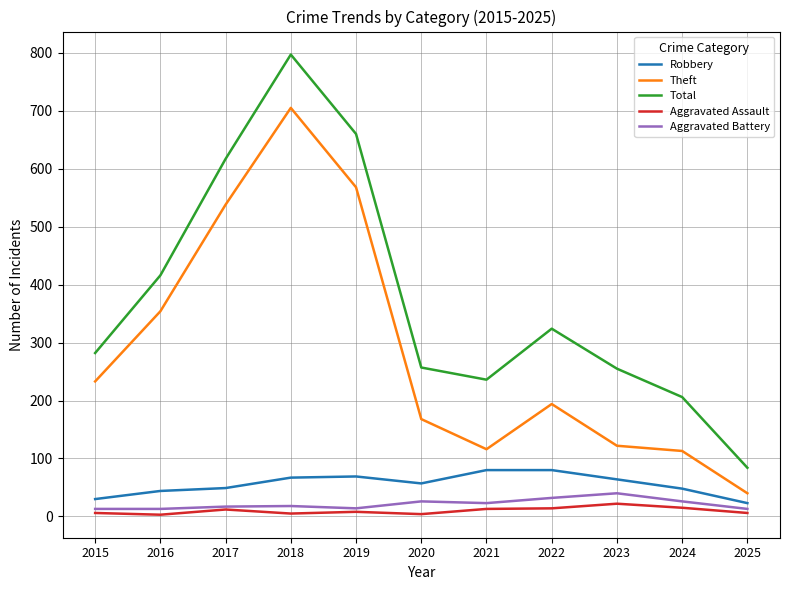

Between 2018 and 2024, which series saw the biggest shift?

Theft